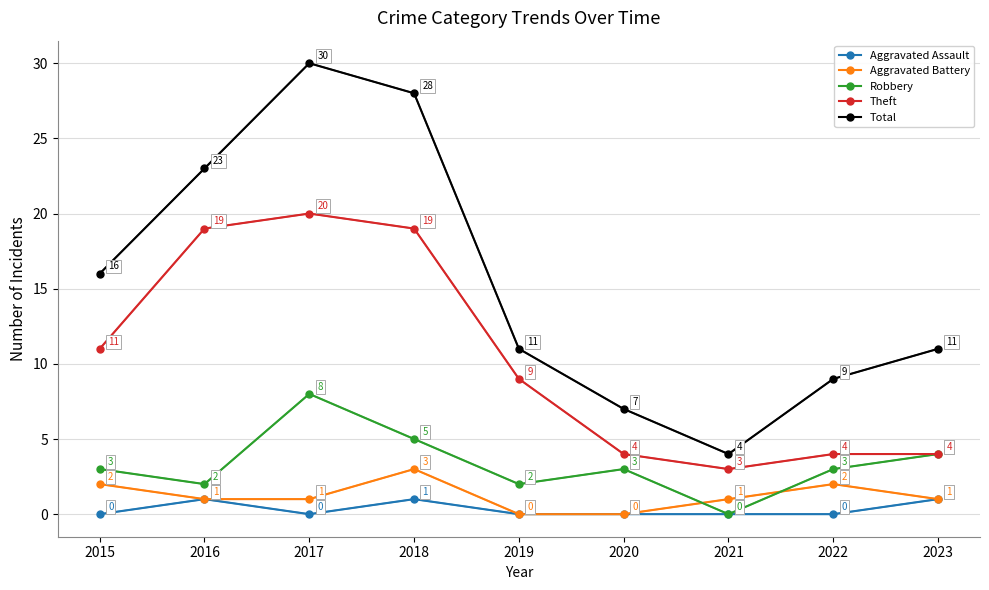

At which category is the sum across all series the highest?

2017